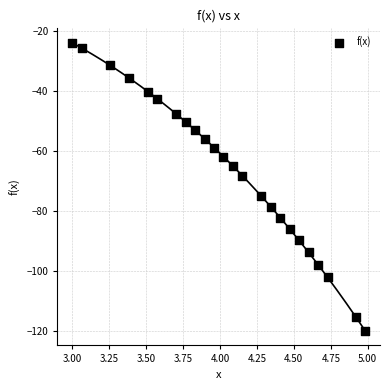

What Y value in the scatter plot is closest to -71?

-68.2